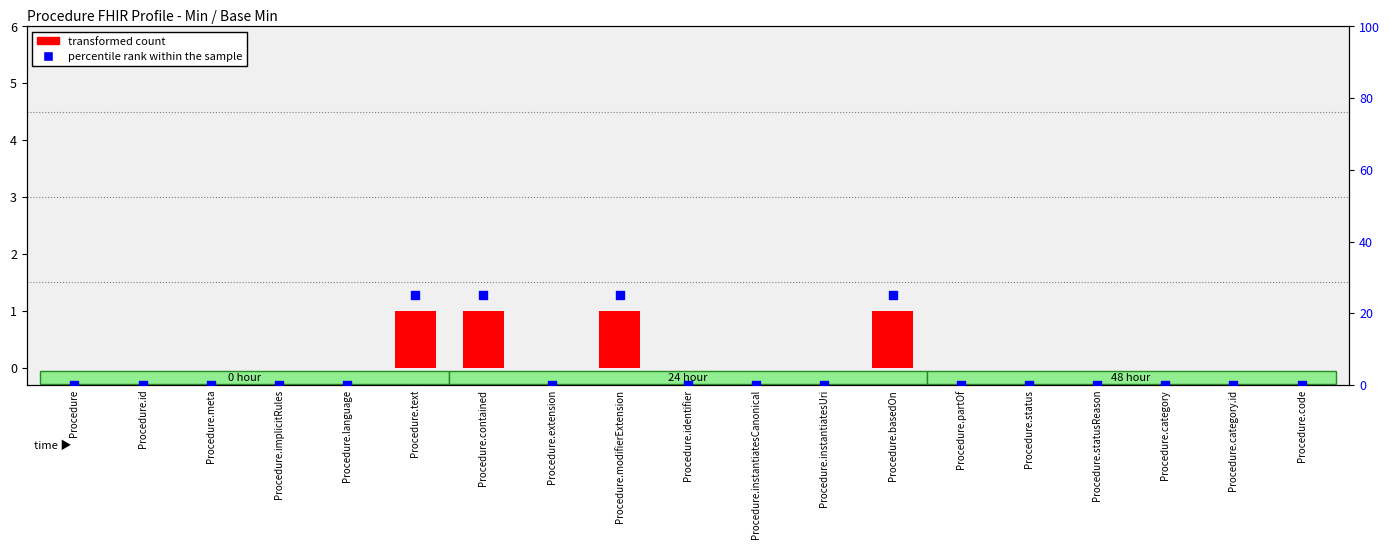

Which series has the widest spread of Y values?

percentile rank within the sample